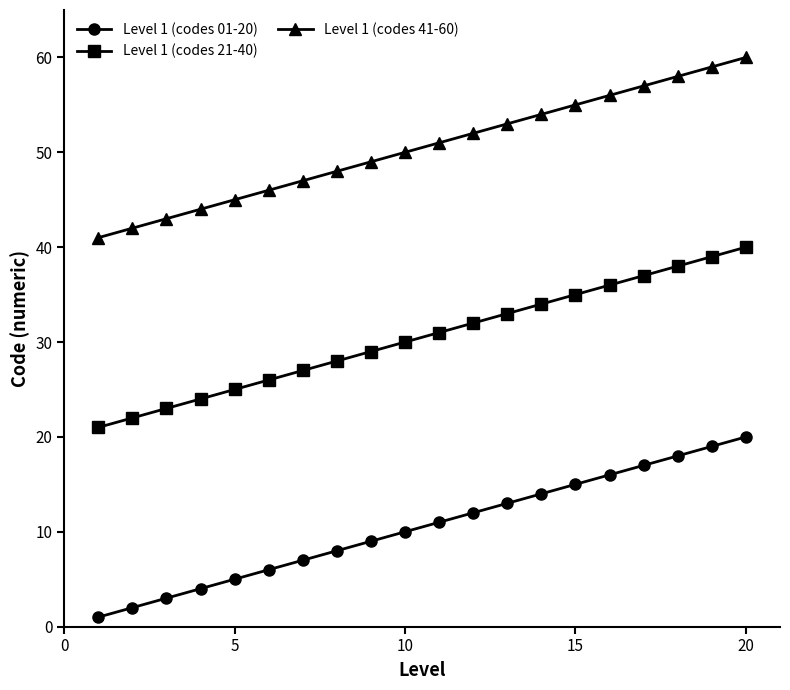

What are all the series names shown in the legend?

Level 1 (codes 01-20), Level 1 (codes 21-40), Level 1 (codes 41-60)